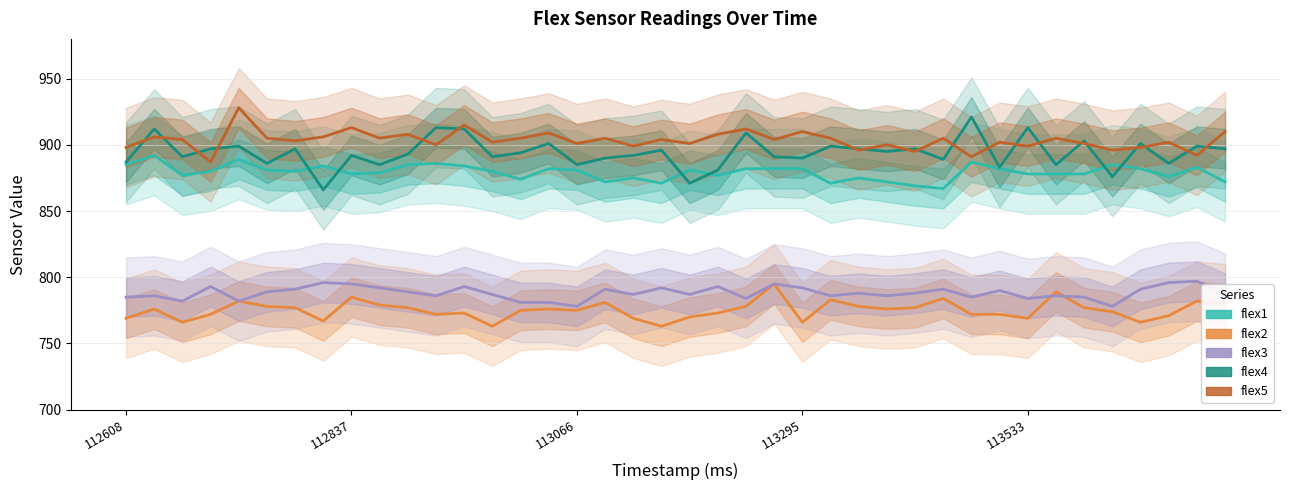

Where is flex1 nearest to the value 879?

9